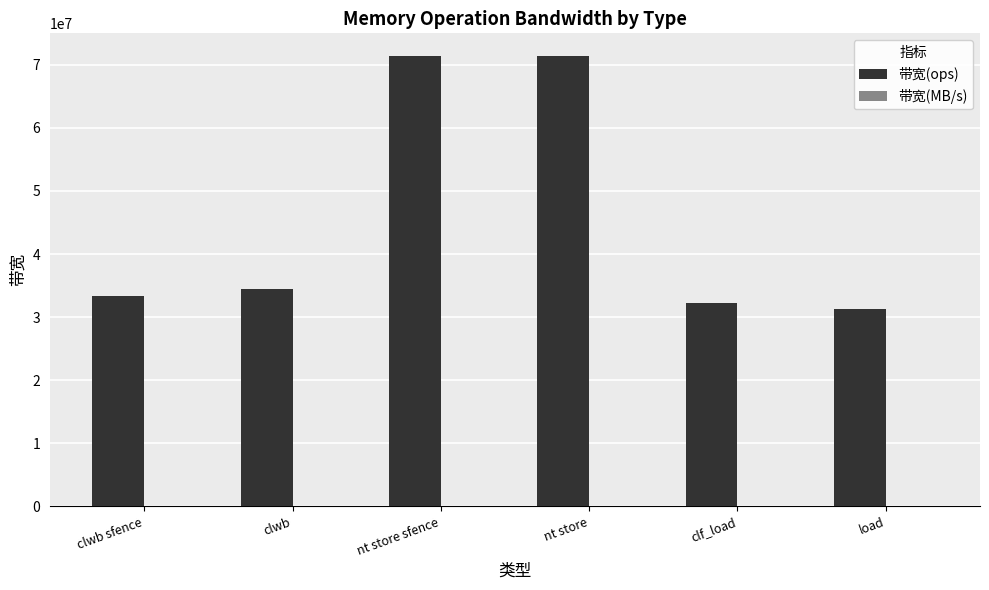

Which series has the largest total across all categories?

带宽(ops)